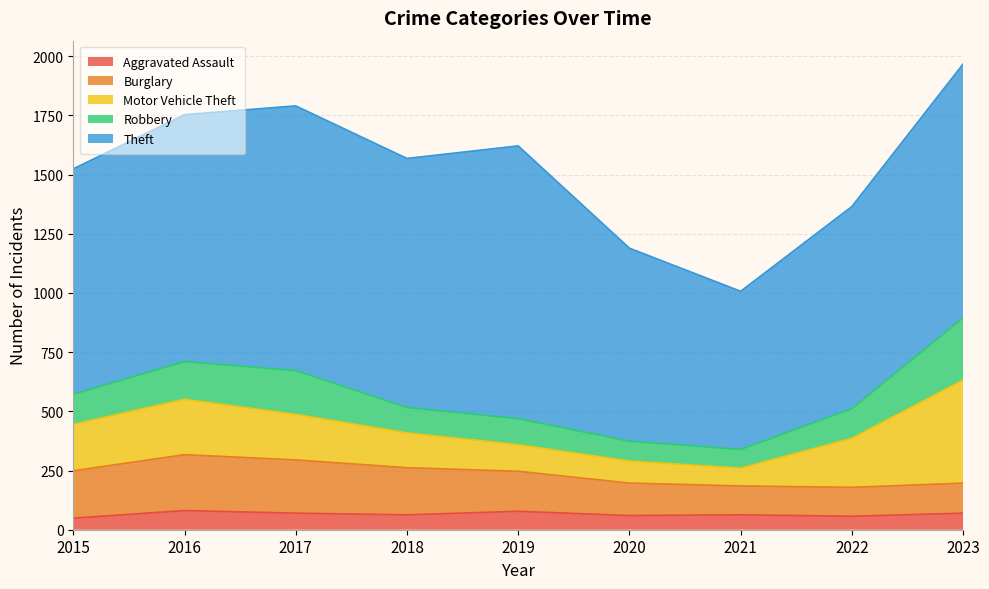

True or false: Aggravated Assault and Robbery cross at least once.

False